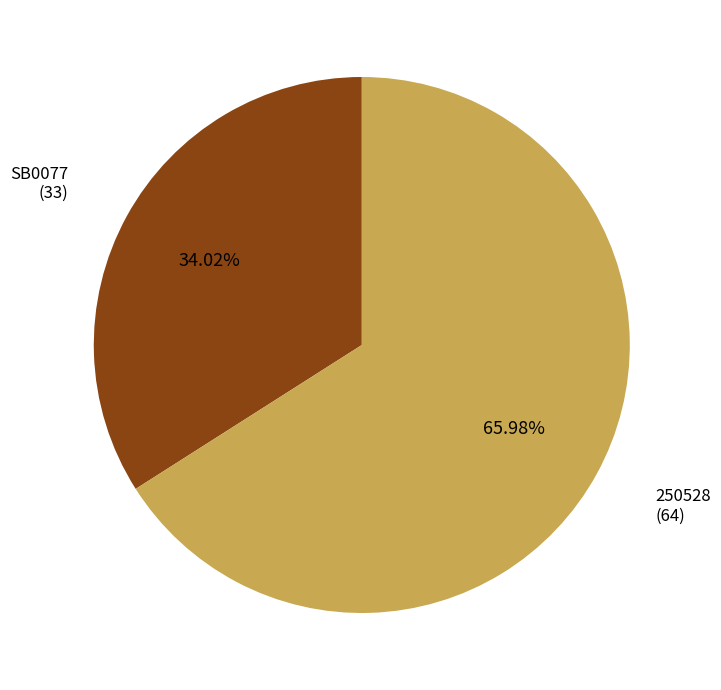

To the nearest percent, what is the average slice percentage?

50%